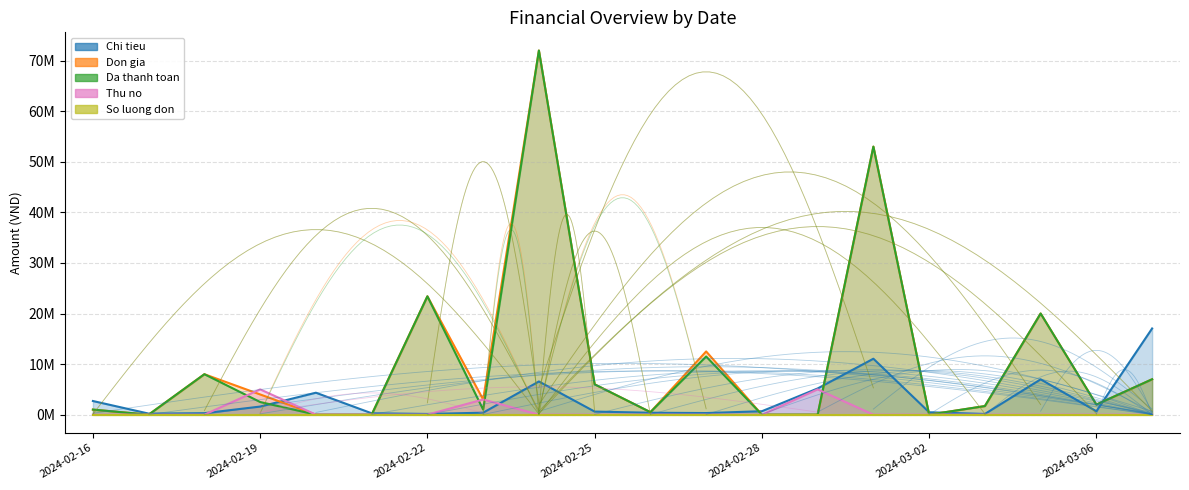

What is the approximate value of So luong don at 2024-02-18?

2